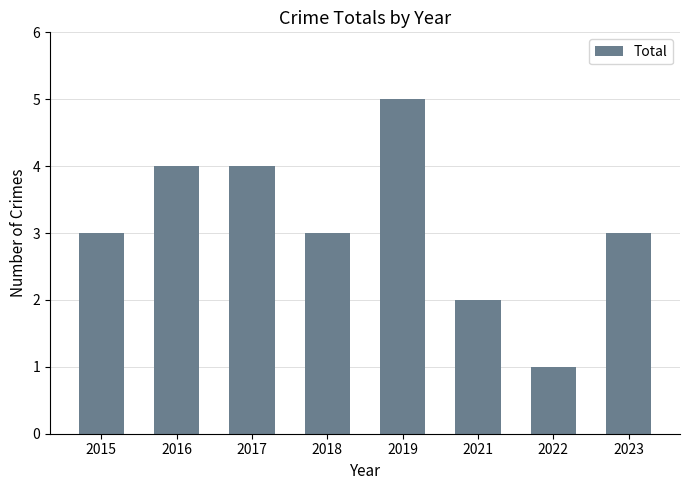

Which has a higher value, 2017 or 2021?

2017